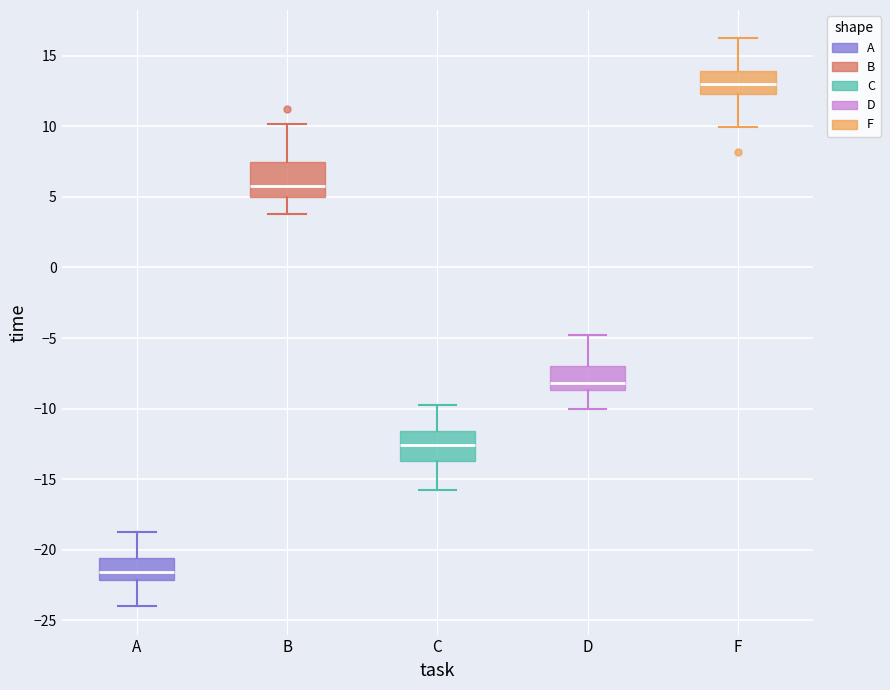

Where is the upper edge of the box for C on the y-axis? The values are not printed on the chart, so give them approximately, as read against the axis.

-11.5